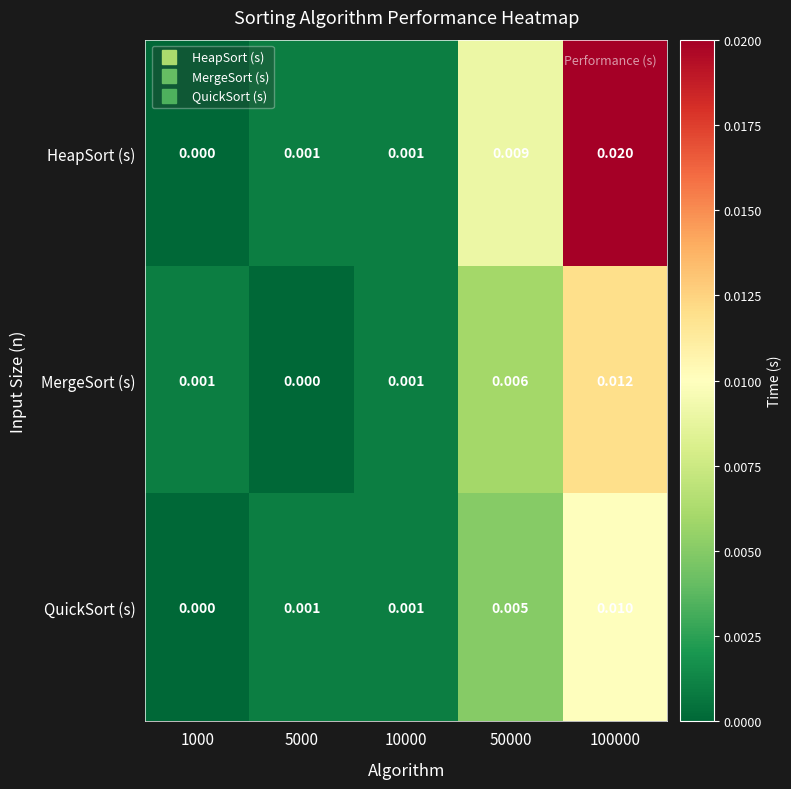

Which series has the largest total across all categories?

HeapSort (s)